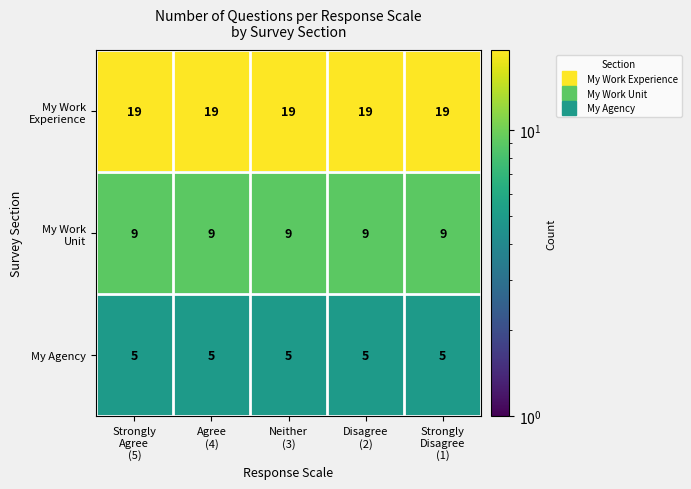

At how many categories does at least one series exceed 7?

5